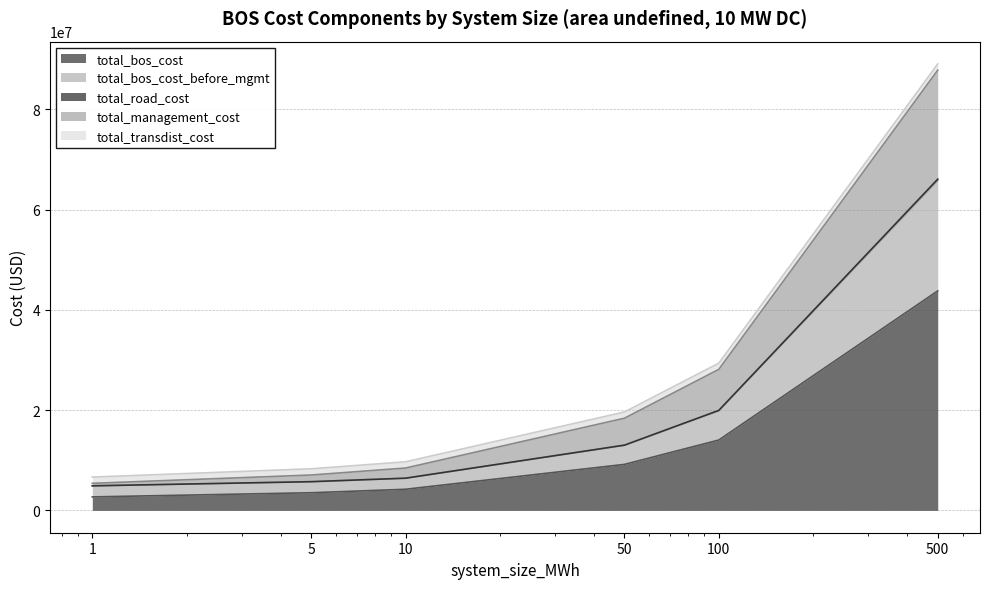

What is the minimum value for total_bos_cost?

2692560.9